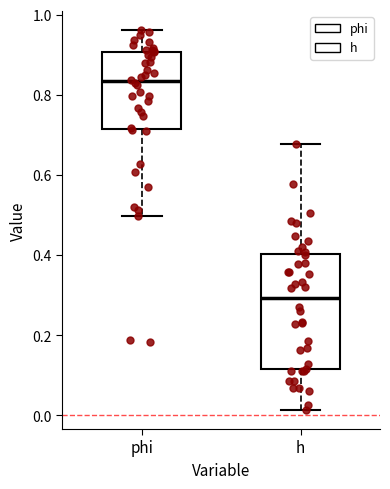

Which box has the lowest median line?

h